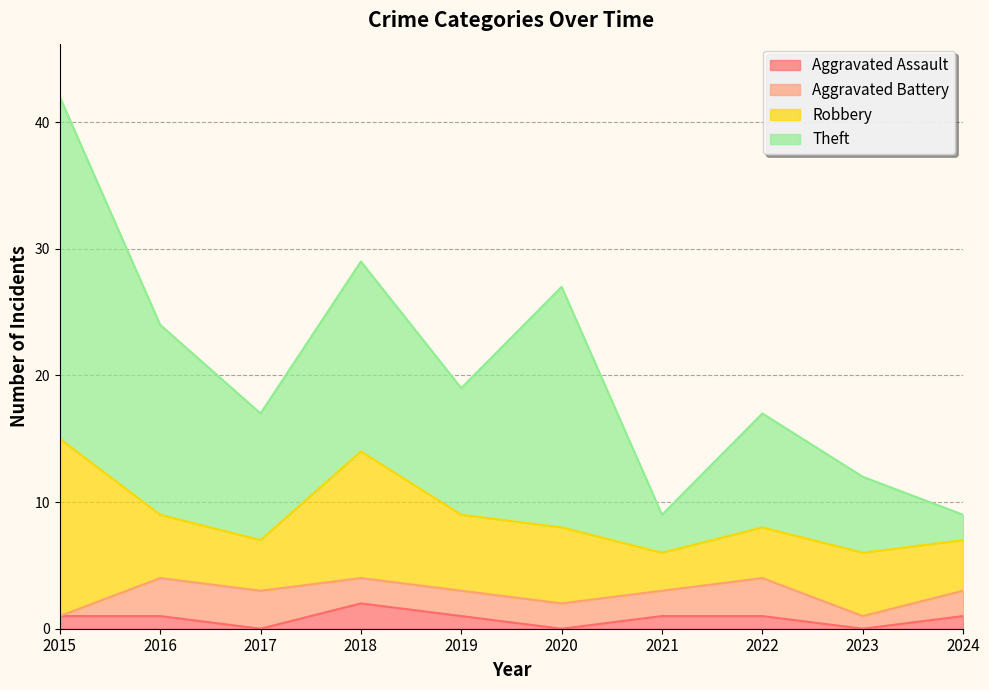

At which category is the sum across all series the highest?

2015